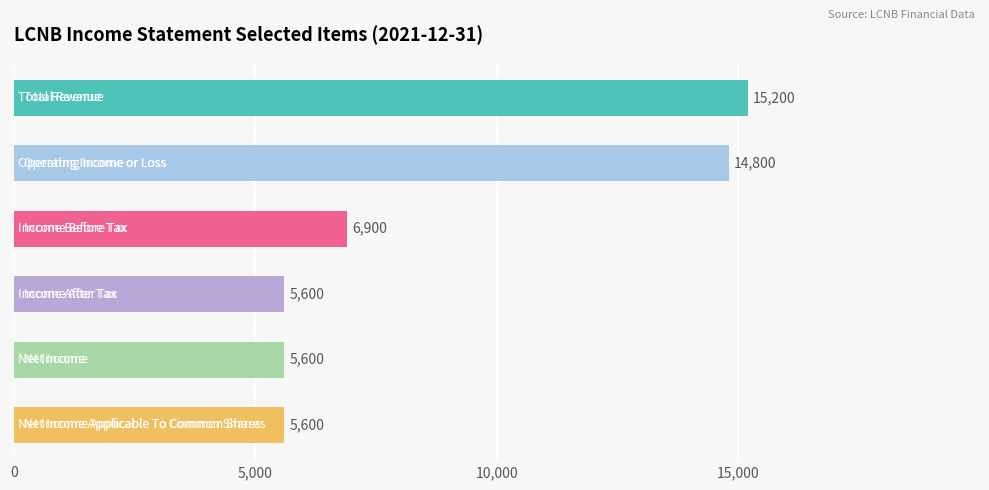

Reading top to bottom, list all the values displayed in this chart.

15200	14800	6900	5600	5600	5600